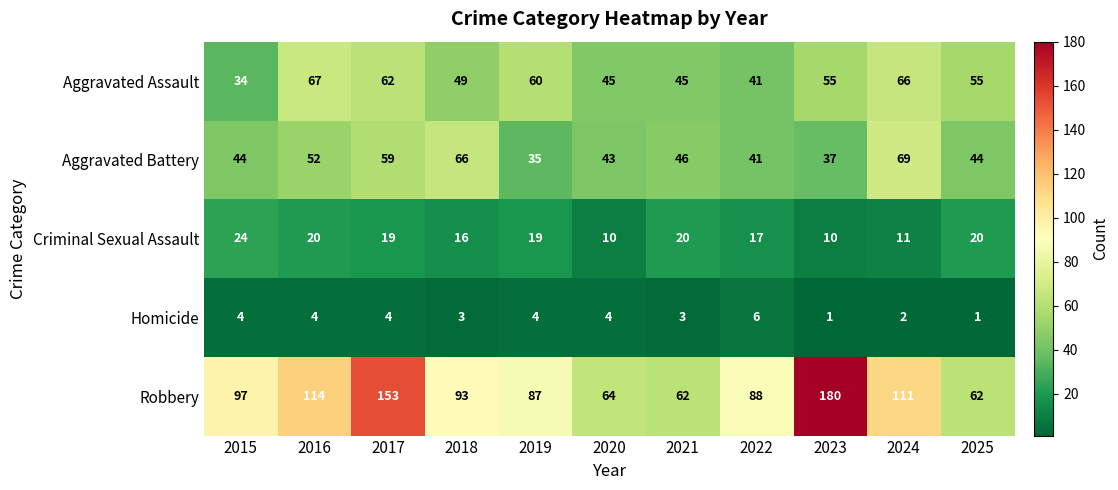

What is the lowest value of the Aggravated Battery series?

35